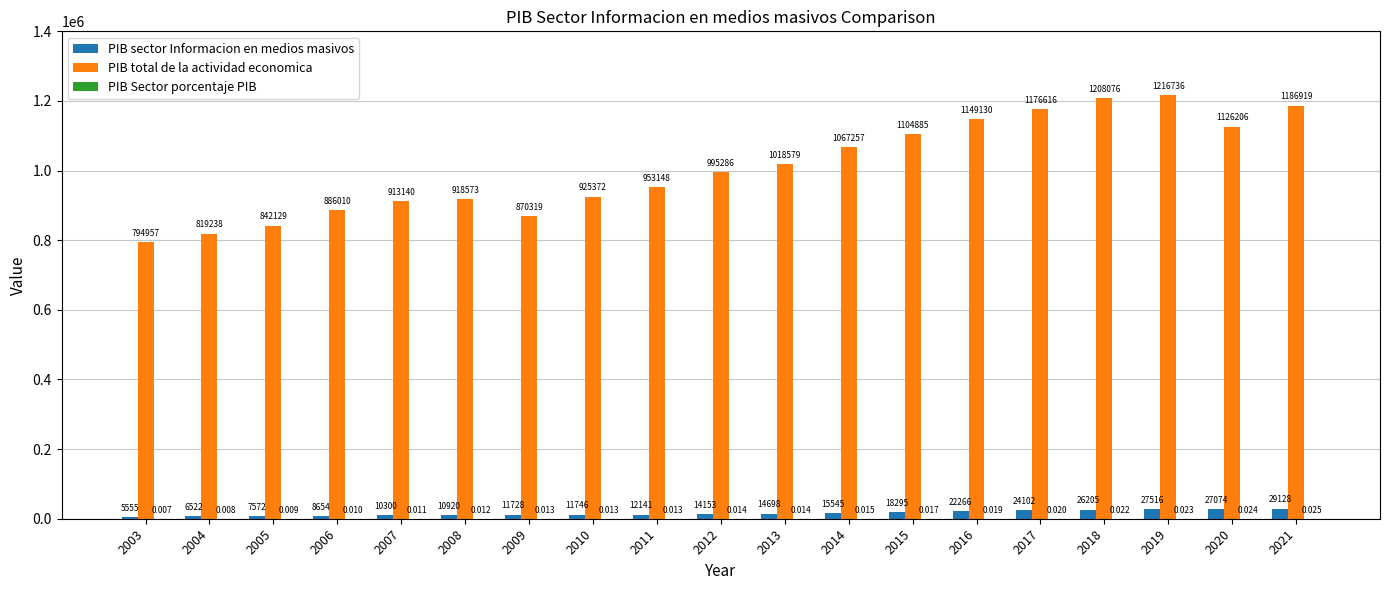

Does the chart contain stacked bars?

No